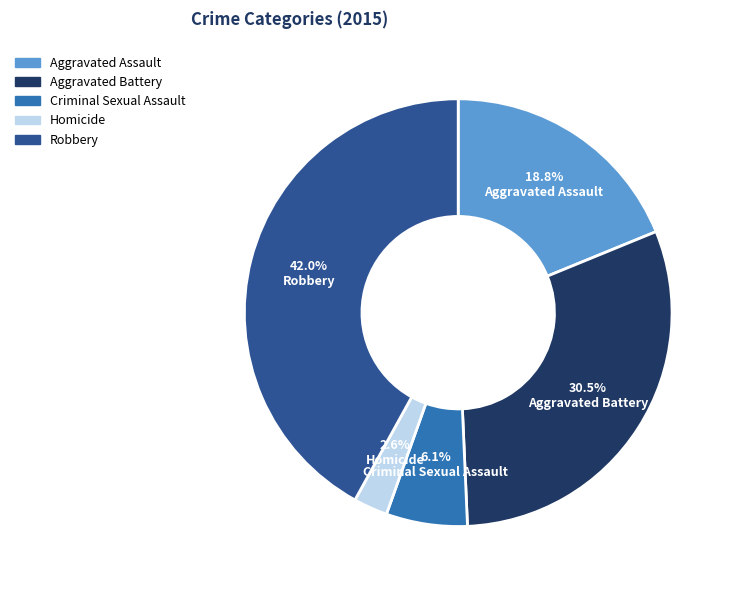

True or false: Aggravated Assault accounts for 19% of the total.

True